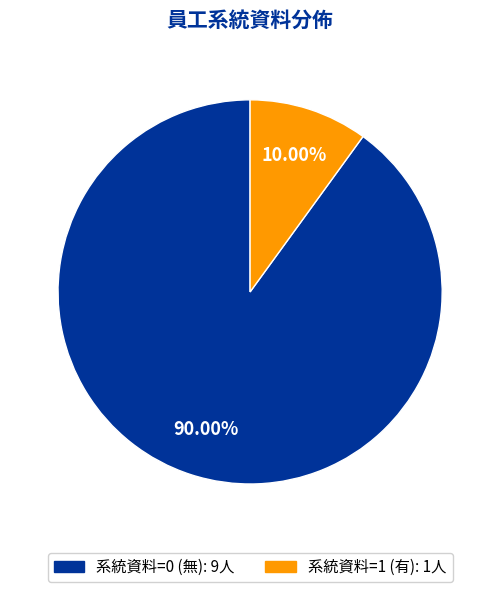

Count the number of slices in the pie.

2